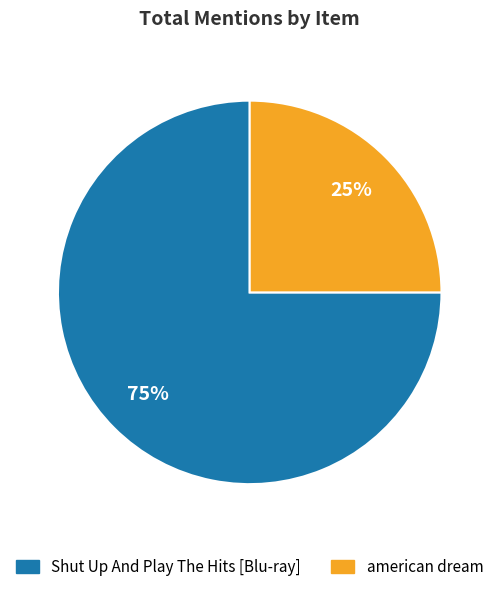

Which slice is the smallest?

american dream